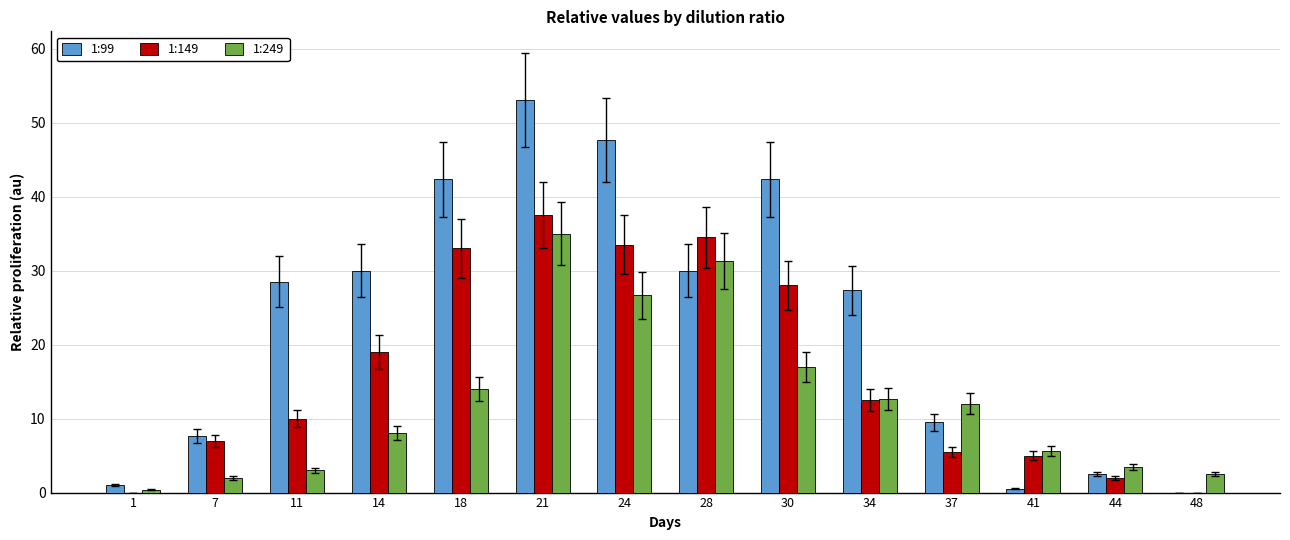

Which category has the highest value across all series?

21